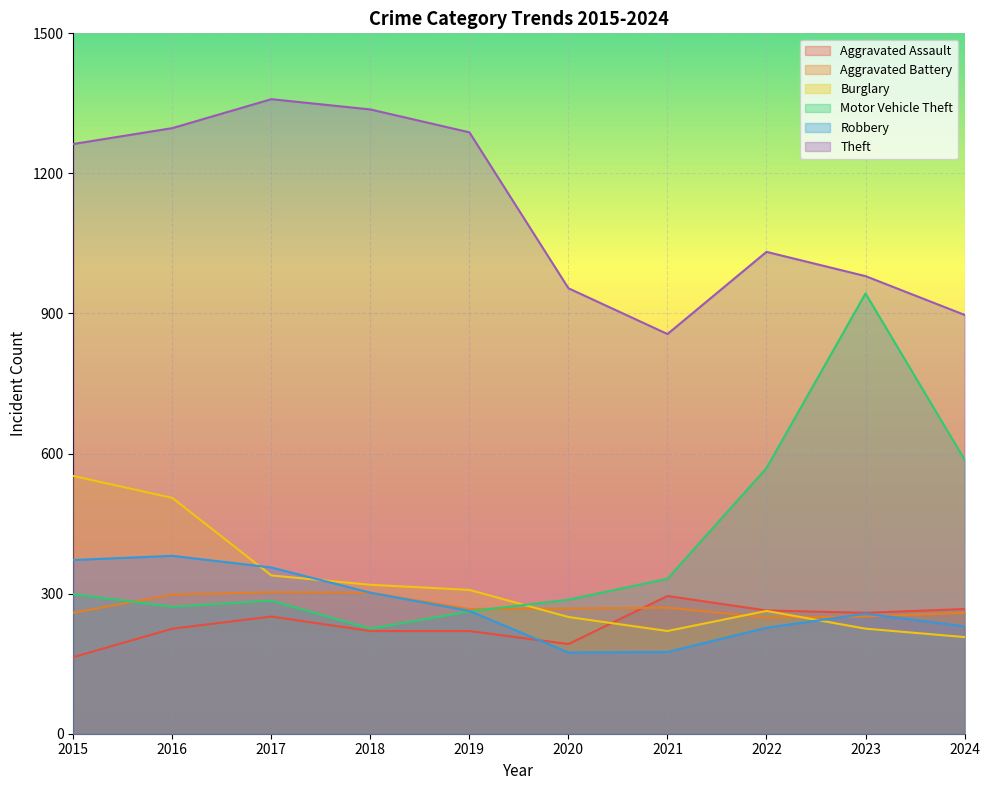

Read the Aggravated Assault value at 2024, to the nearest 5.

265